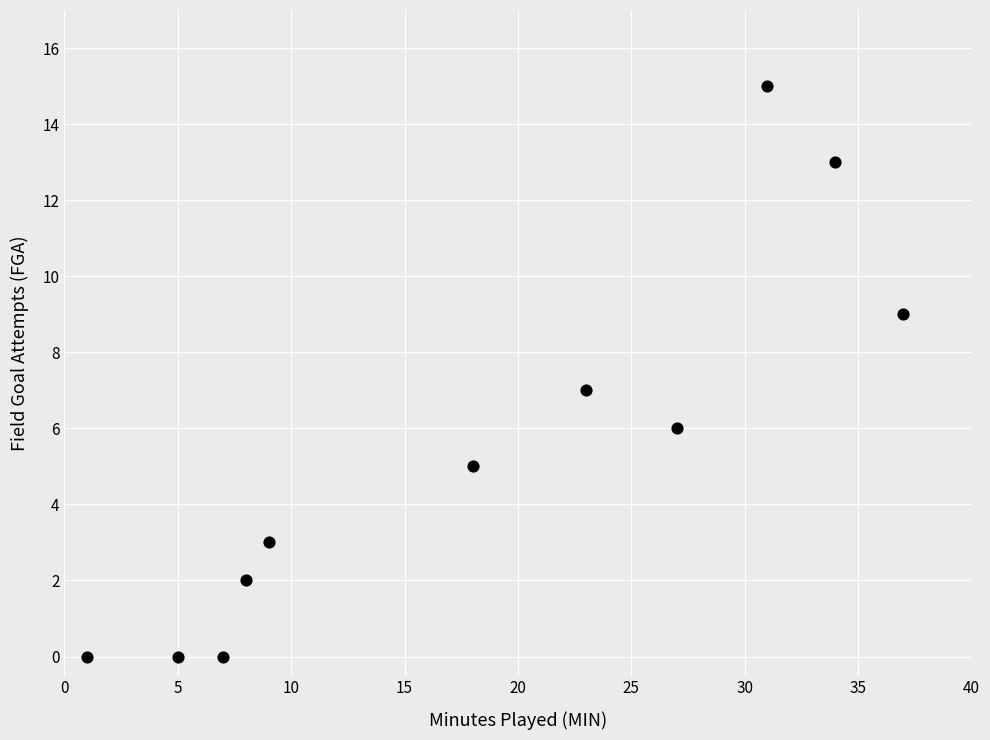

What is the average X value?

18